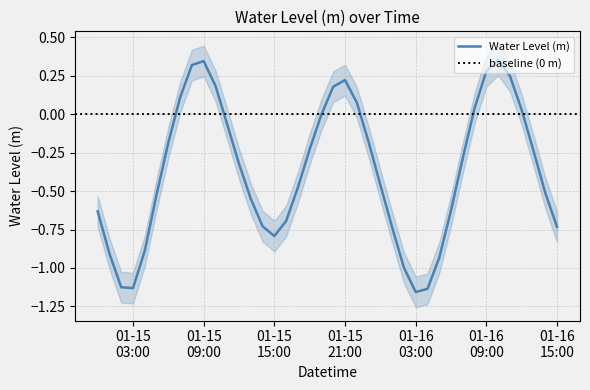

How many negative values are there?

28